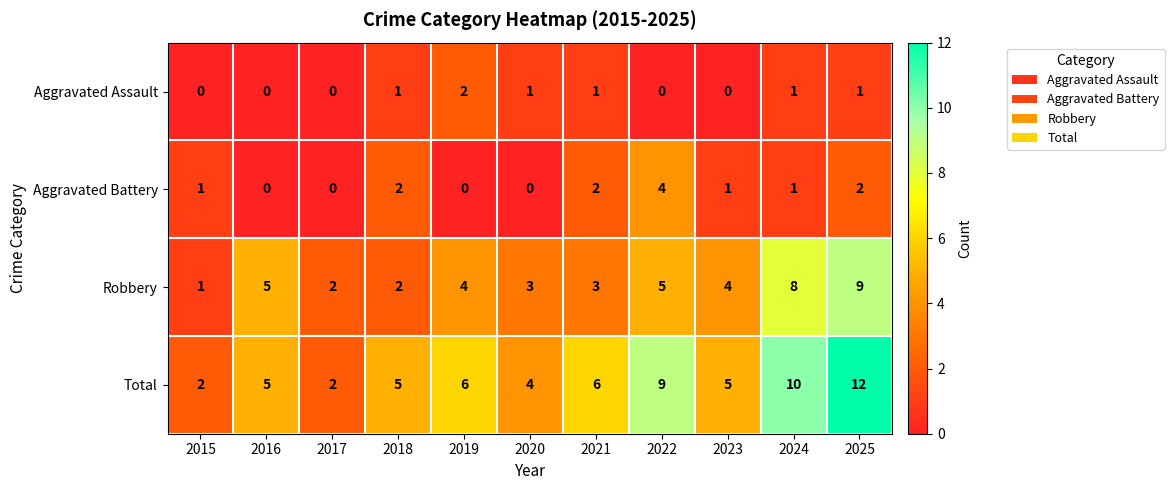

How many data points does each series have?

11